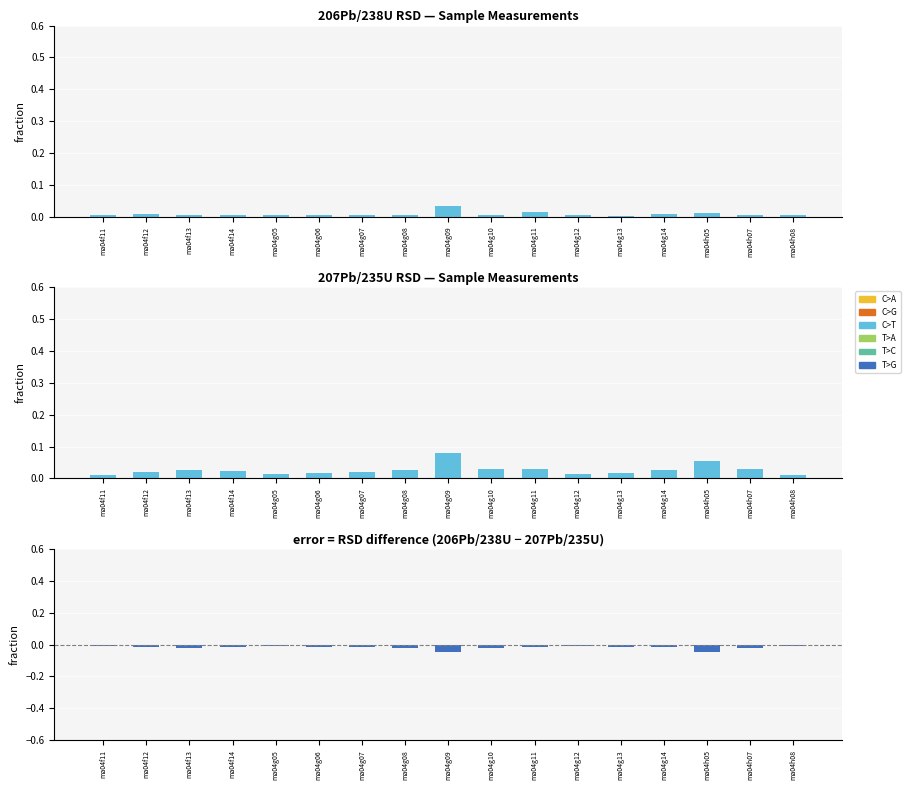

At ma04f11, list the series in order from smallest to largest.

206Pb/238U RSD, 207Pb/235U RSD